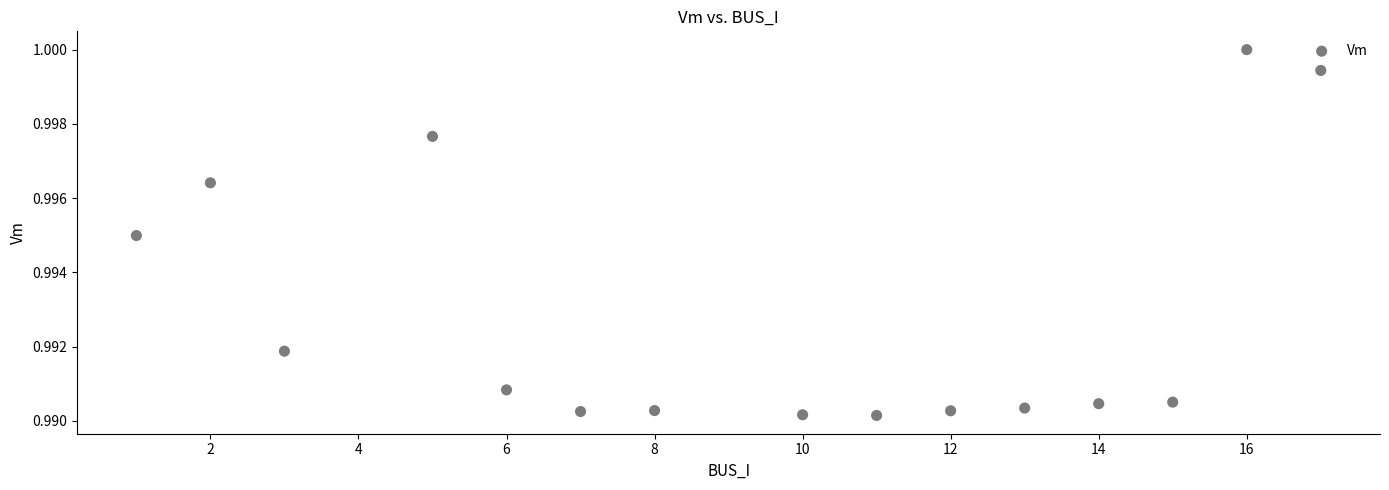

What is the range of X values (max minus min)?

16.0